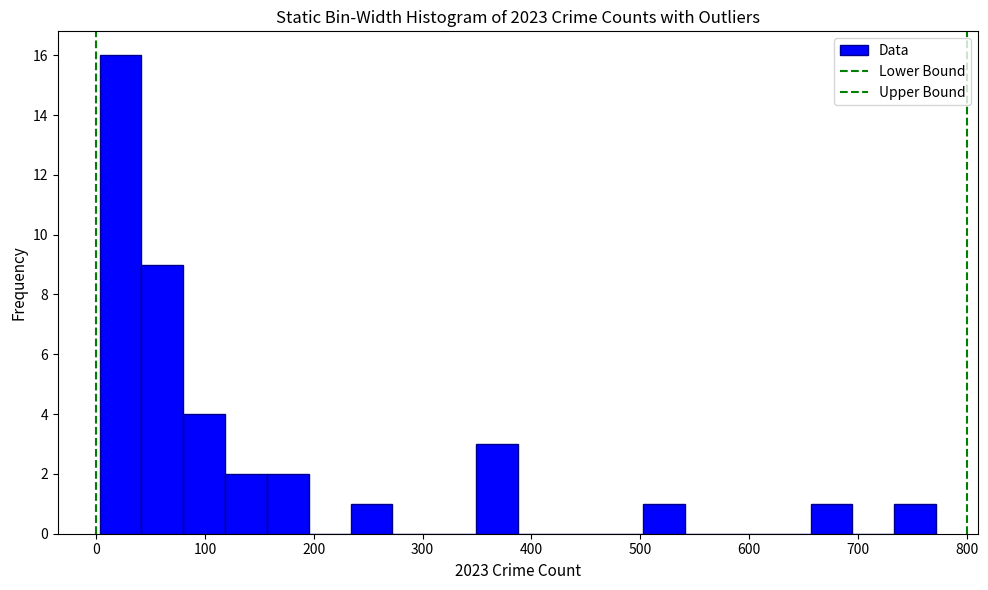

Read against the x-axis, roughly where is the centre of the tallest bar?

20